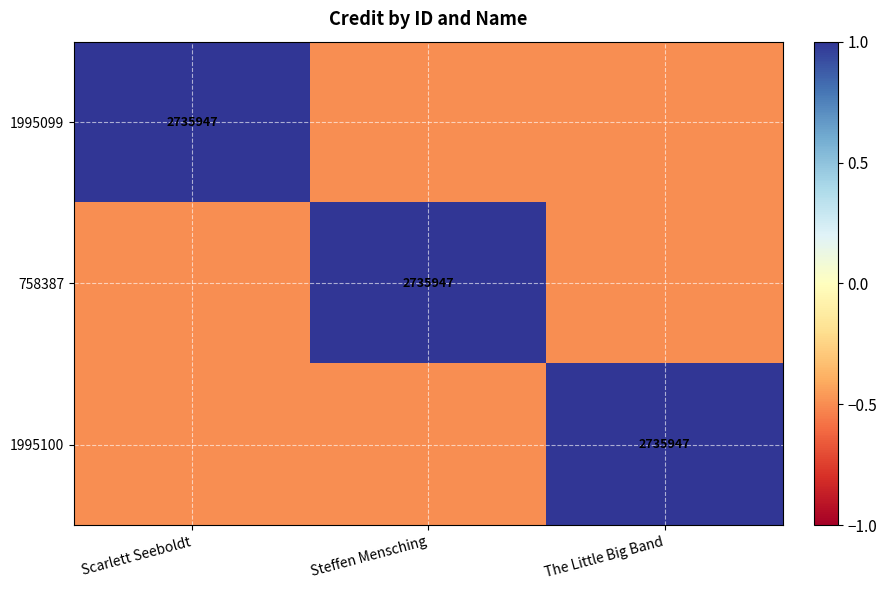

The 1995099 series shows 4375646.0 at Scarlett Seeboldt. True or false?

False